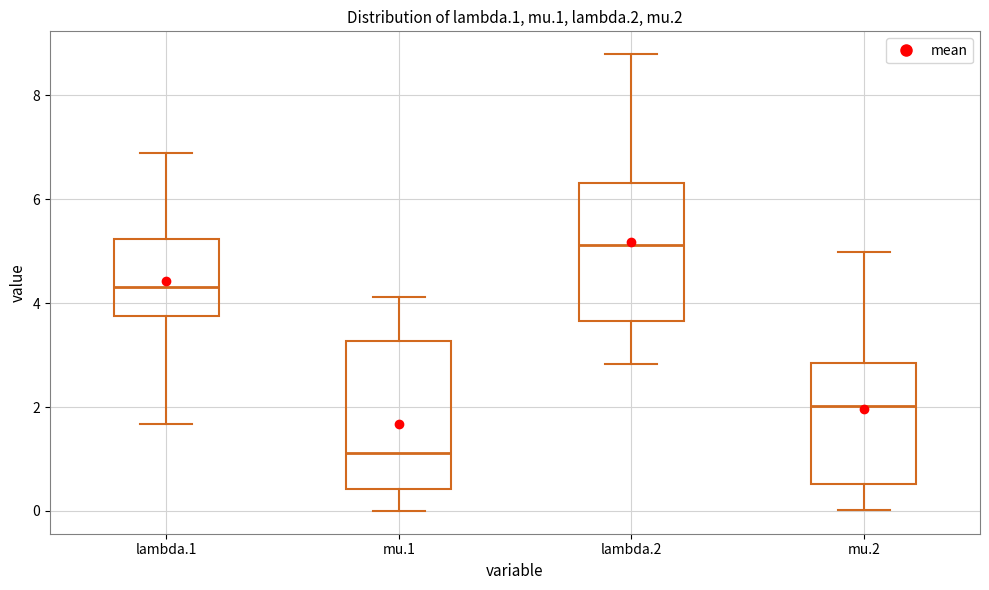

Which box has the lowest median line?

mu.1